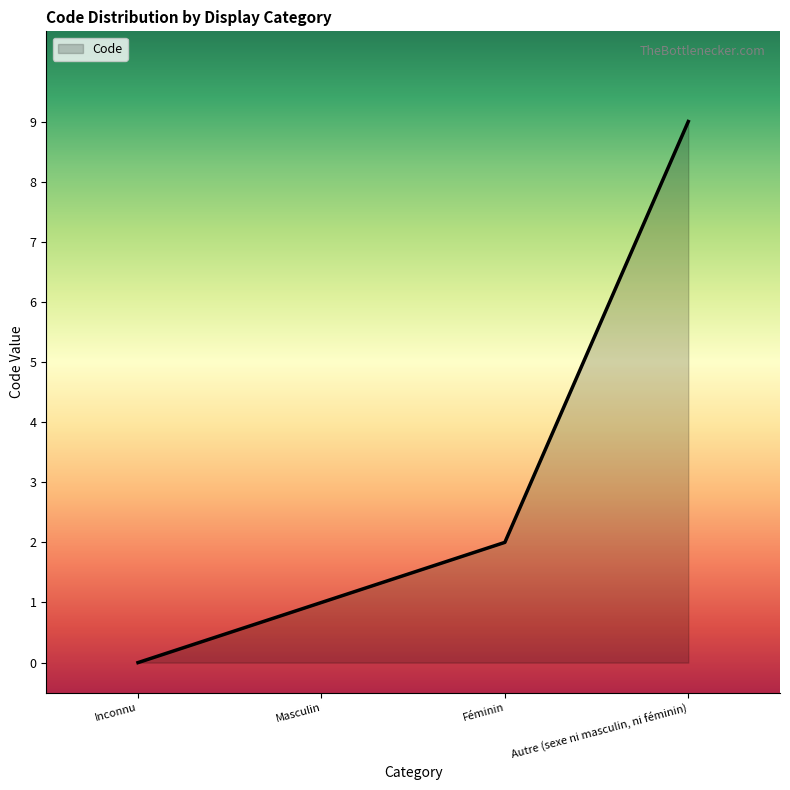

Approximately how many times larger is the value at Autre (sexe ni masculin, ni féminin) compared to Féminin?

4.5